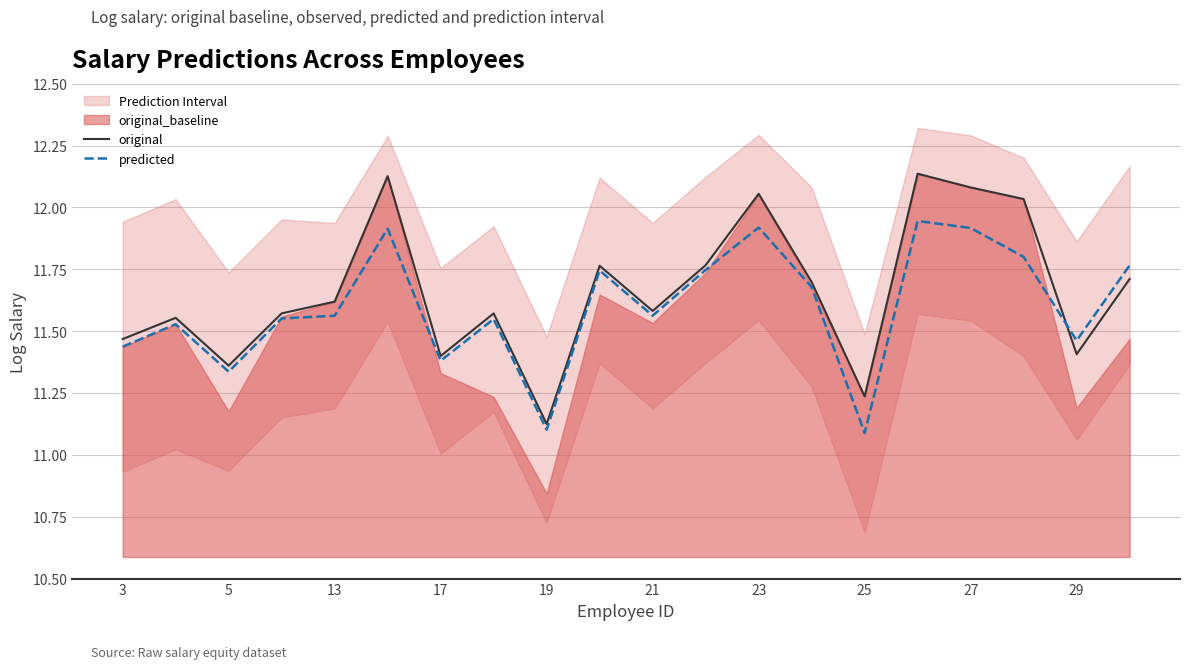

At which label is original closest to 11?

19